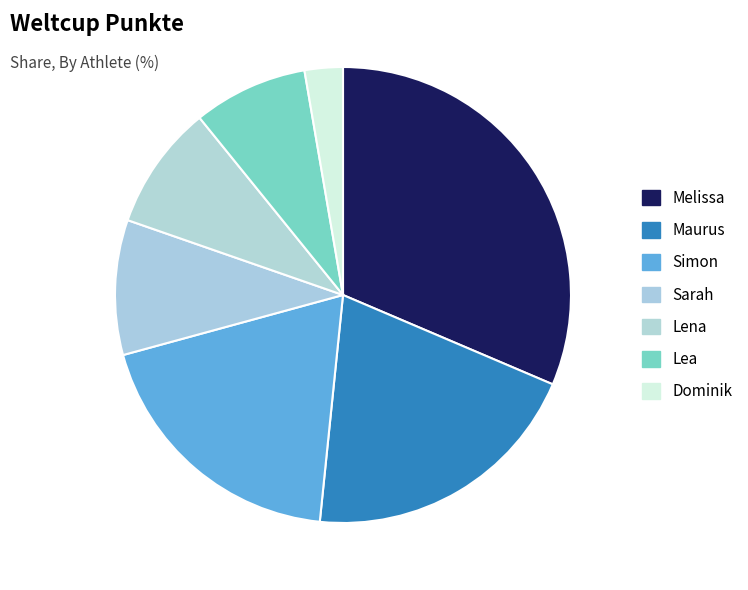

Count the number of slices in the pie.

7